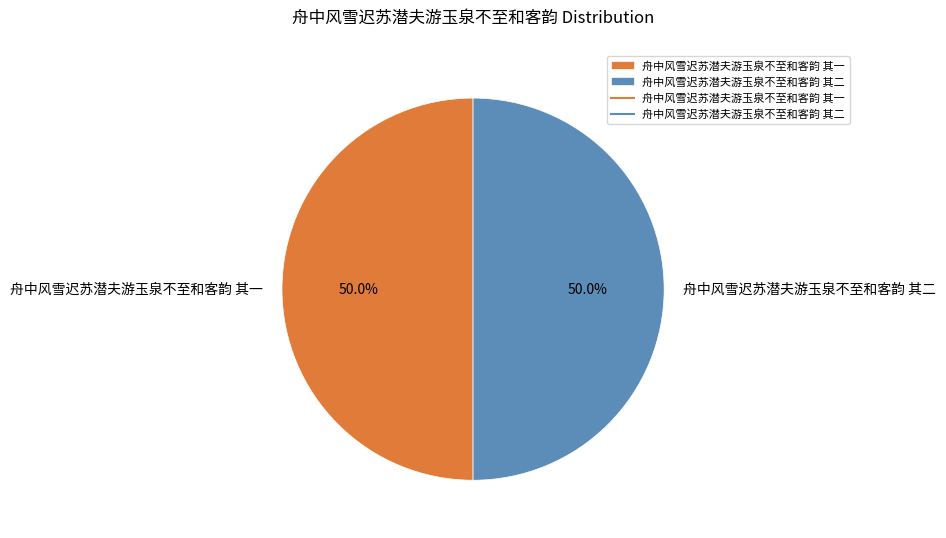

Approximately how many times larger is the value at 舟中风雪迟苏潜夫游玉泉不至和客韵 其一 compared to 舟中风雪迟苏潜夫游玉泉不至和客韵 其二?

1.0